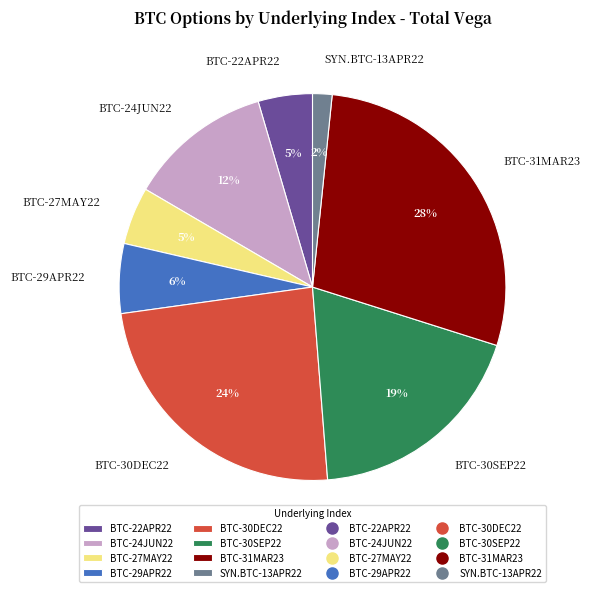

How many segments does this pie chart have?

8